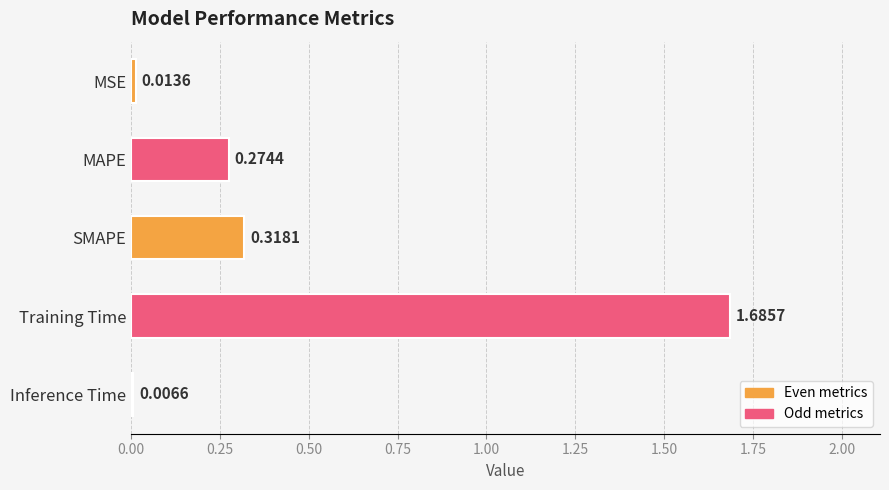

Does the chart contain stacked bars?

No